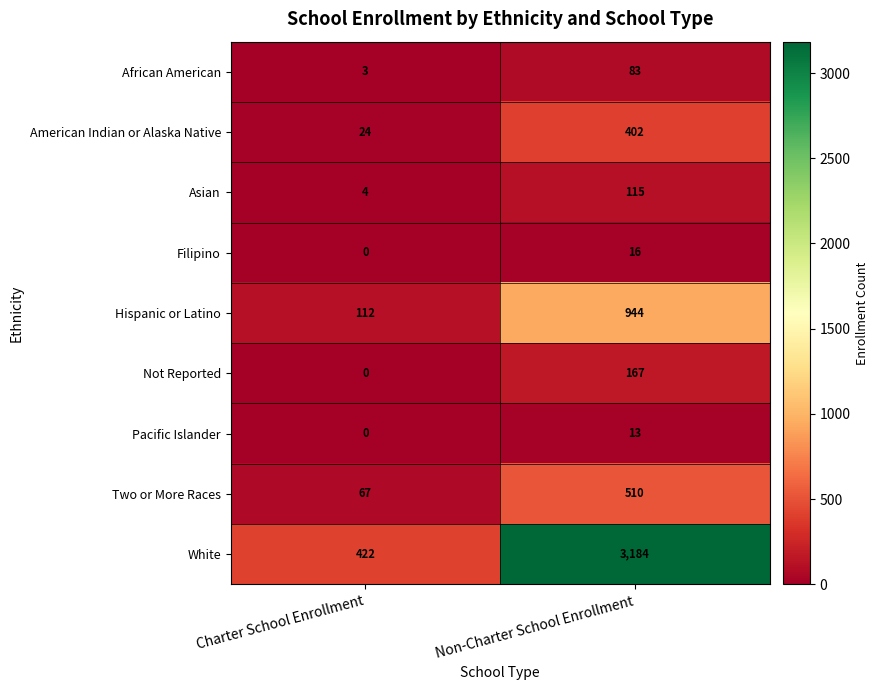

What value does the Asian series have at Charter School Enrollment?

4